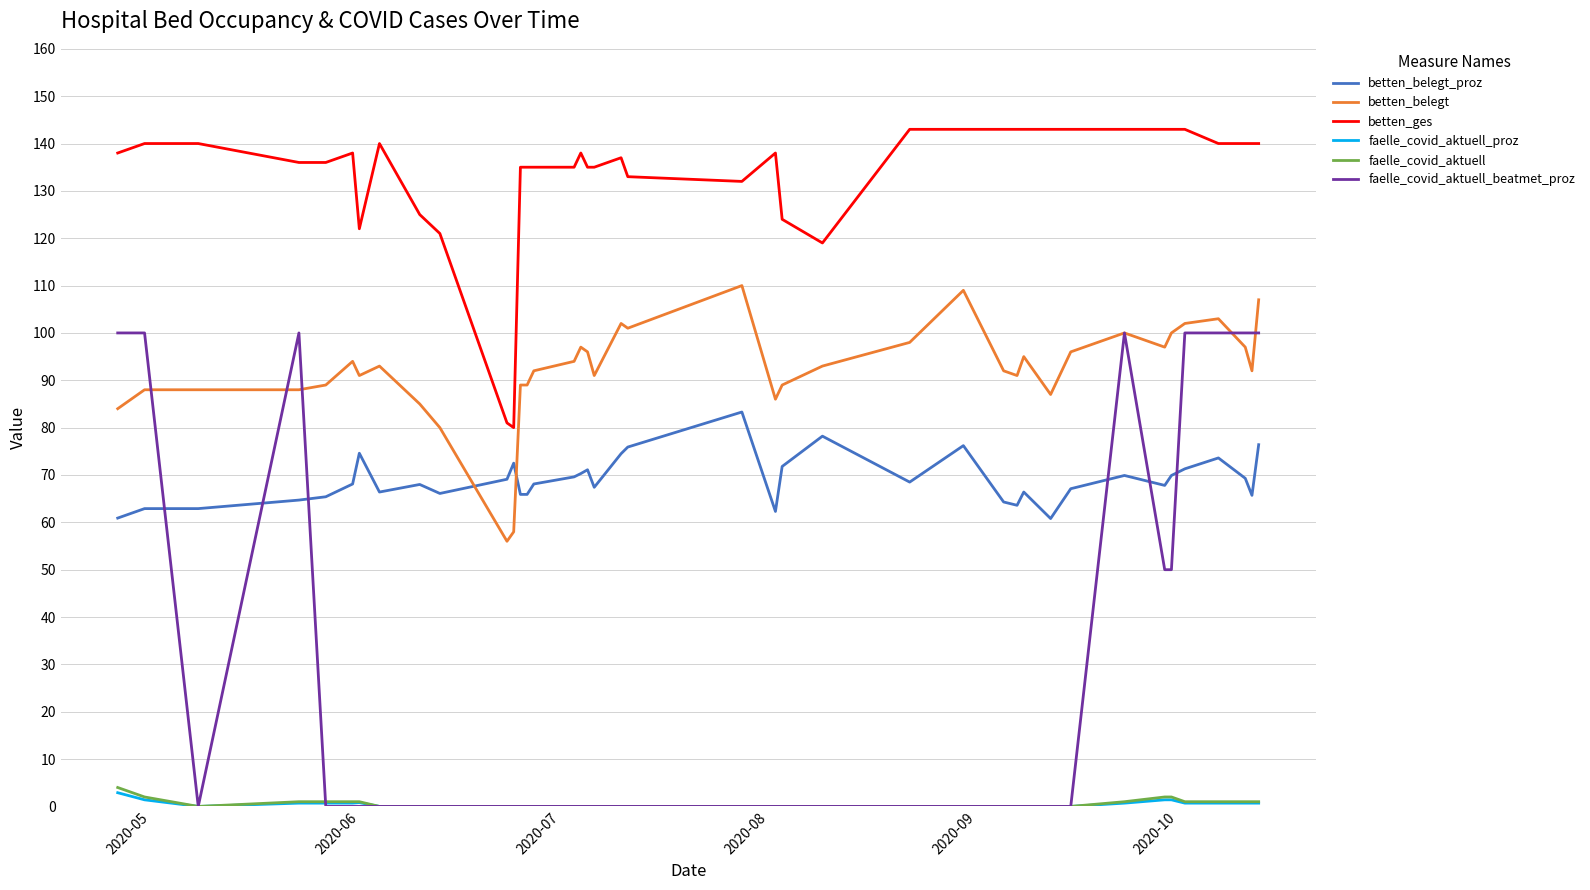

Which series has the widest spread of values?

faelle_covid_aktuell_beatmet_proz